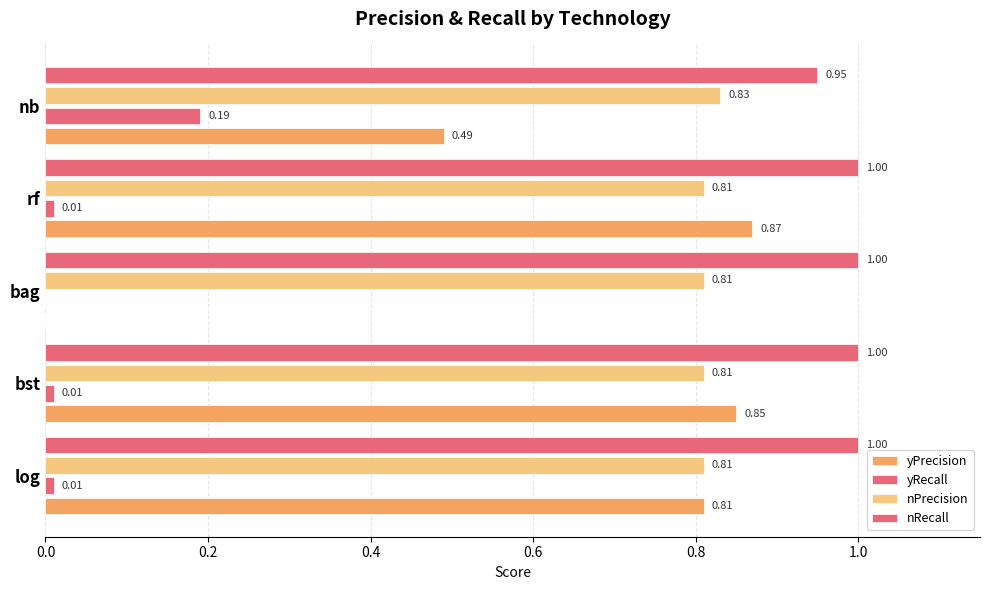

Which series has the largest total across all categories?

nRecall